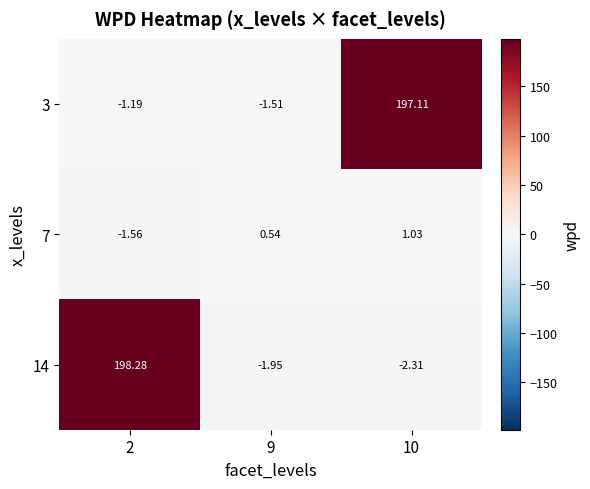

How many values in 3 are above zero?

1